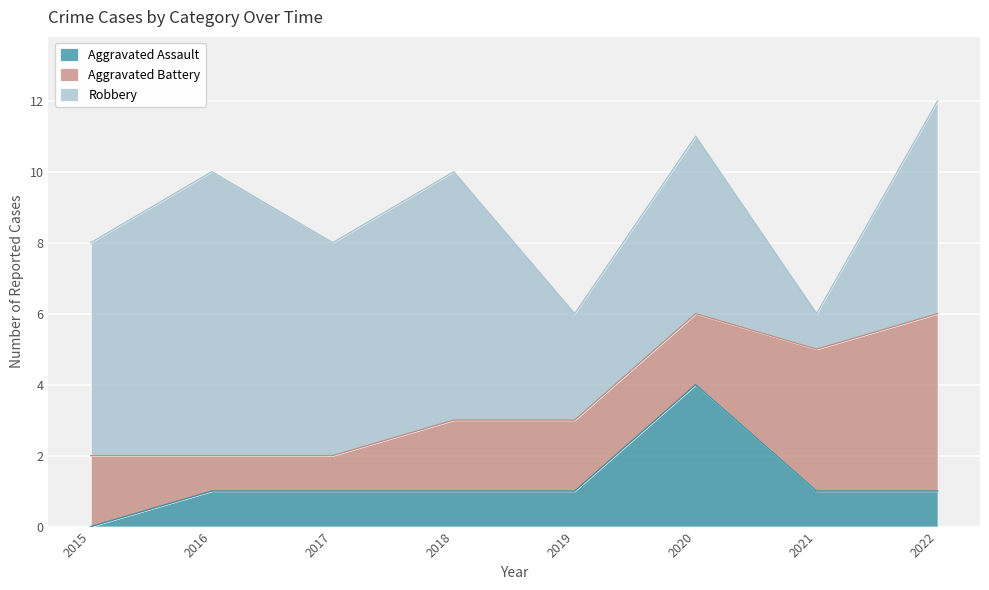

Is it true that Aggravated Assault equals 1 at 2019?

True